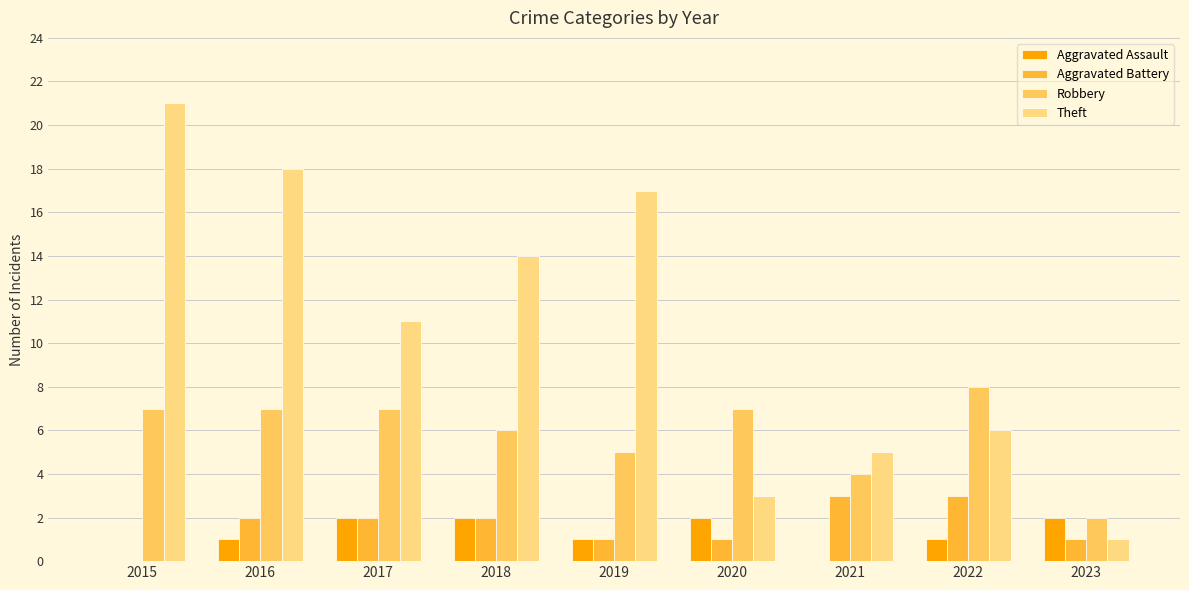

At which category does the chart reach its peak across all series?

2015